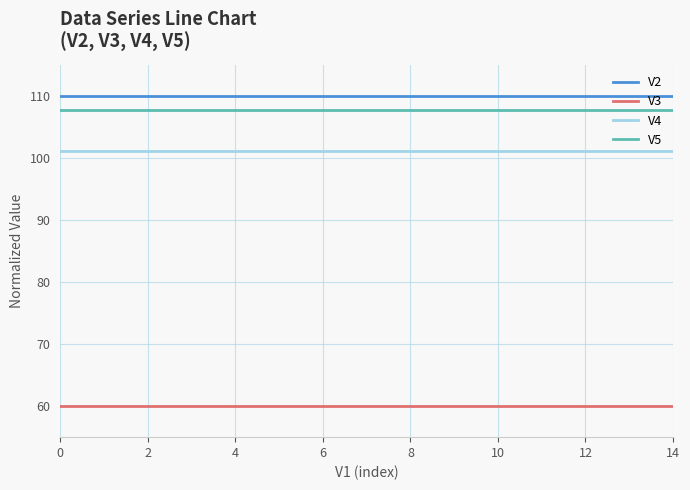

True or false: V2 and V5 intersect in this chart.

False